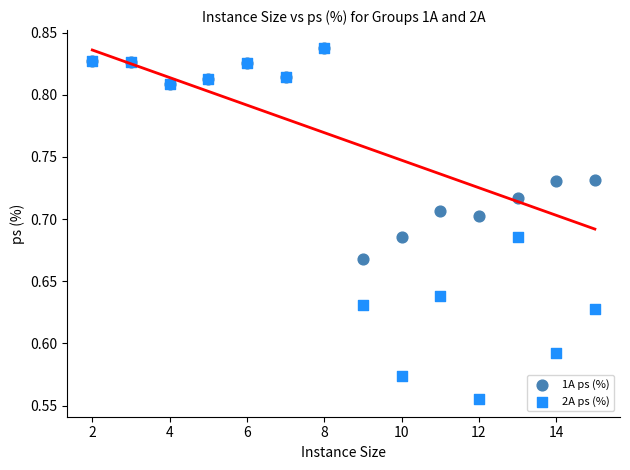

Which series has the widest spread of Y values?

2A ps (%)